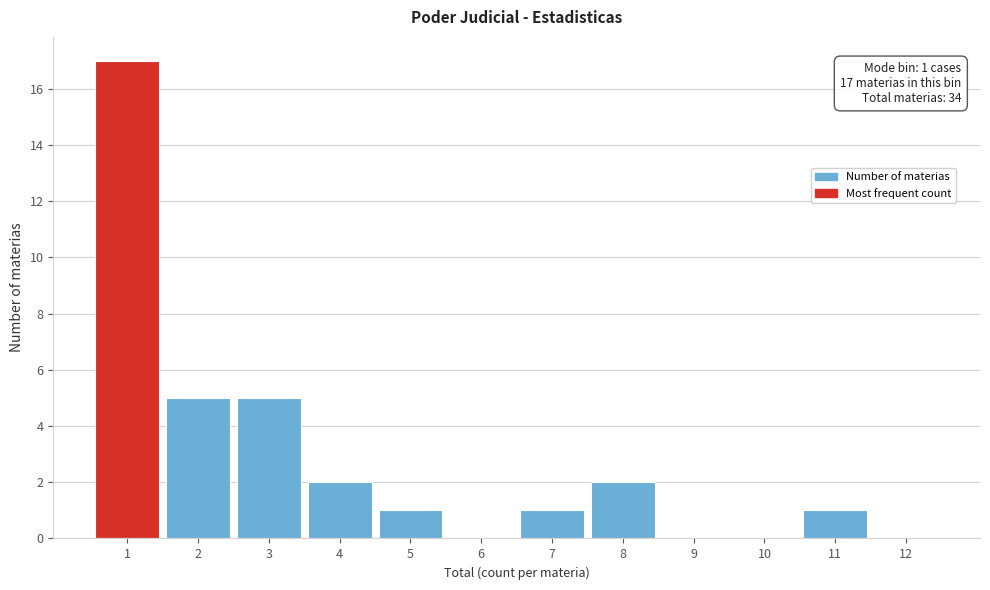

Which range on the x-axis has the tallest bar?

0.5 to 1.5